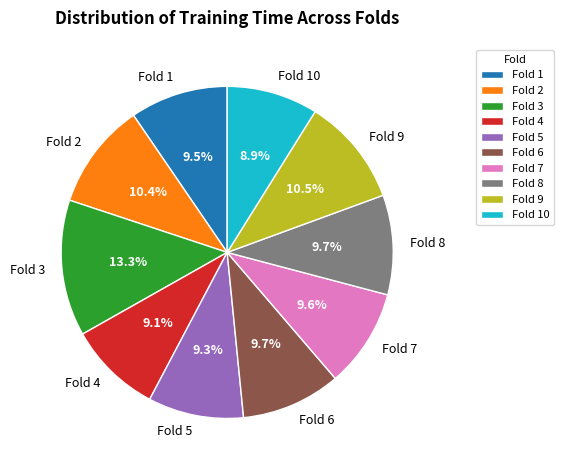

Do Fold 3 and Fold 7 together represent more than half of the pie?

No